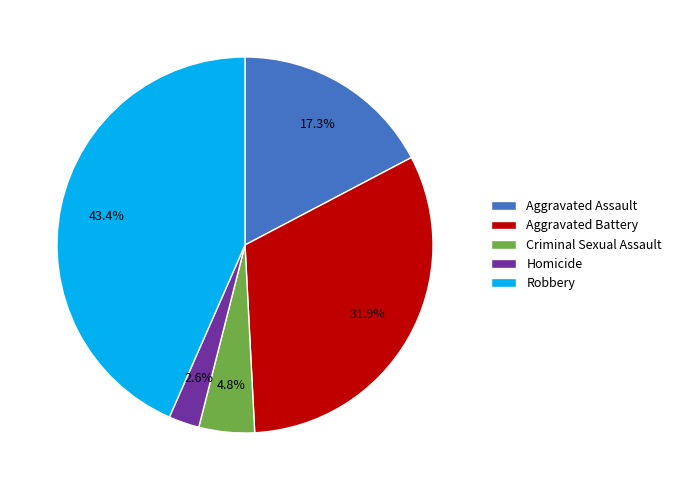

Which category has the smallest portion of the pie?

Homicide